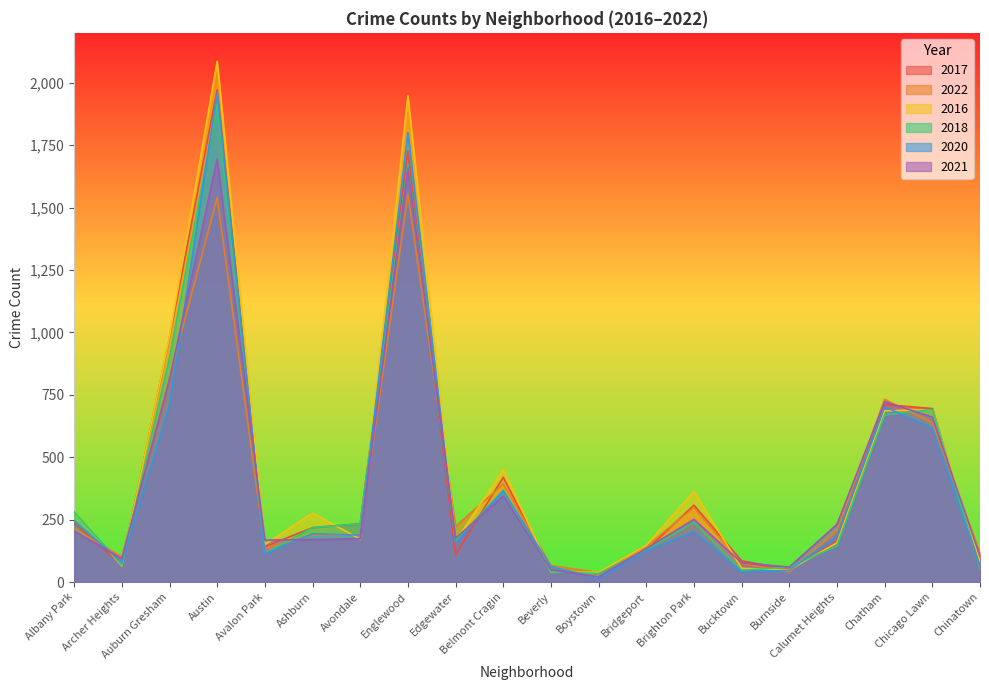

Reading right to left, transcribe all the data shown in this chart.

2017: Chinatown=63	Chicago Lawn=695	Chatham=711	Calumet Heights=162	Burnside=50	Bucktown=85	Brighton Park=308	Bridgeport=128	Boystown=33	Beverly=47	Belmont Cragin=420	Edgewater=110	Englewood=1725	Avondale=233	Ashburn=218	Avalon Park=142	Austin=1972	Auburn Gresham=978	Archer Heights=69	Albany Park=235
2022: Chinatown=116	Chicago Lawn=638	Chatham=732	Calumet Heights=206	Burnside=40	Bucktown=75	Brighton Park=299	Bridgeport=142	Boystown=38	Beverly=66	Belmont Cragin=392	Edgewater=223	Englewood=1554	Avondale=188	Ashburn=188	Avalon Park=135	Austin=1541	Auburn Gresham=819	Archer Heights=101	Albany Park=215
2016: Chinatown=84	Chicago Lawn=690	Chatham=686	Calumet Heights=157	Burnside=49	Bucktown=55	Brighton Park=363	Bridgeport=147	Boystown=39	Beverly=40	Belmont Cragin=451	Edgewater=162	Englewood=1948	Avondale=172	Ashburn=276	Avalon Park=151	Austin=2086	Auburn Gresham=983	Archer Heights=65	Albany Park=282
2018: Chinatown=52	Chicago Lawn=691	Chatham=670	Calumet Heights=145	Burnside=60	Bucktown=47	Brighton Park=239	Bridgeport=129	Boystown=34	Beverly=41	Belmont Cragin=368	Edgewater=164	Englewood=1672	Avondale=233	Ashburn=218	Avalon Park=115	Austin=1912	Auburn Gresham=898	Archer Heights=69	Albany Park=281
2020: Chinatown=63	Chicago Lawn=618	Chatham=702	Calumet Heights=185	Burnside=47	Bucktown=41	Brighton Park=203	Bridgeport=124	Boystown=14	Beverly=62	Belmont Cragin=365	Edgewater=157	Englewood=1801	Avondale=188	Ashburn=193	Avalon Park=113	Austin=1959	Auburn Gresham=709	Archer Heights=78	Albany Park=246
2021: Chinatown=103	Chicago Lawn=661	Chatham=722	Calumet Heights=231	Burnside=60	Bucktown=77	Brighton Park=251	Bridgeport=134	Boystown=21	Beverly=49	Belmont Cragin=345	Edgewater=175	Englewood=1659	Avondale=174	Ashburn=170	Avalon Park=168	Austin=1695	Auburn Gresham=811	Archer Heights=94	Albany Park=203